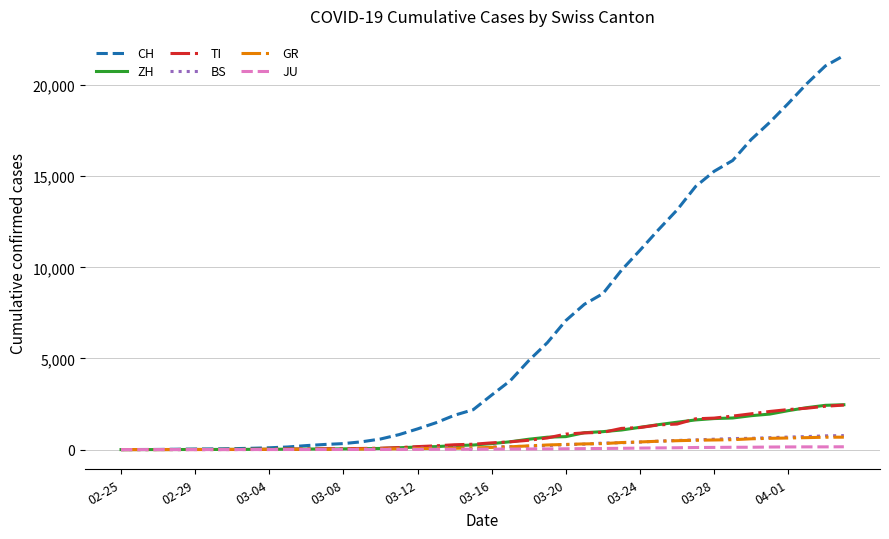

What is the highest value of the GR series?

680